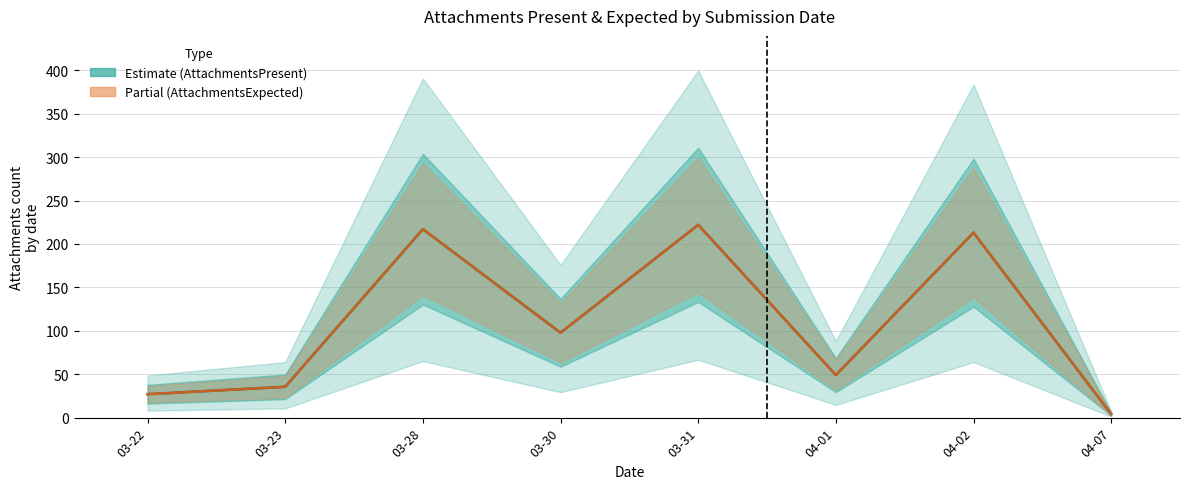

Reading left to right, list all the values displayed in this chart.

AttachmentsPresent (Estimate): 27.0	35.5	217.0	97.8	222.0	49.0	213.0	4.0
AttachmentsExpected (Partial): 27.0	35.5	217.0	97.8	222.0	49.0	213.0	4.0